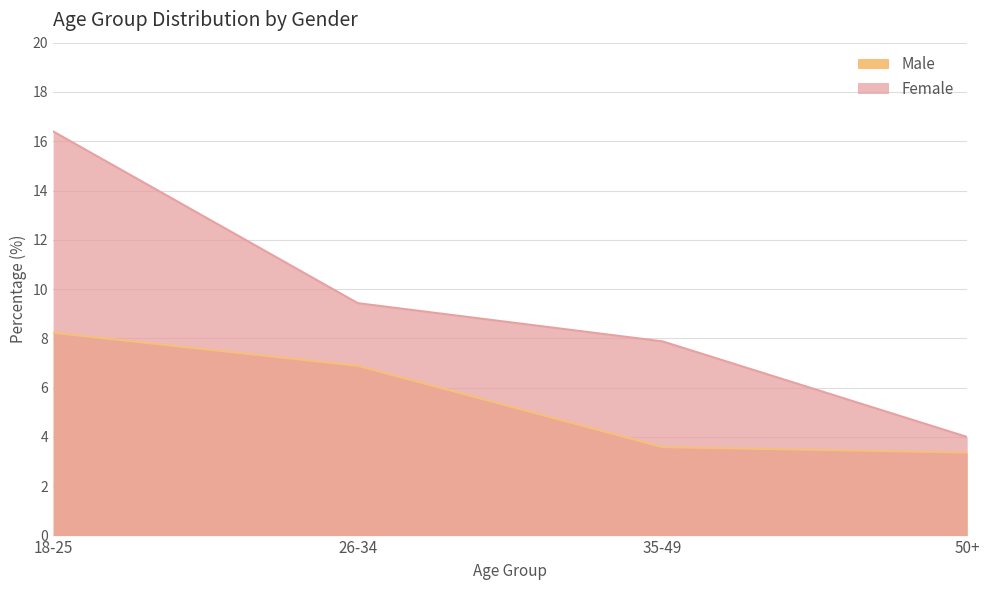

Reading right to left, extract all data points from this chart.

Male: 3.4	3.6	6.9	8.2
Female: 4.0	7.9	9.4	16.4